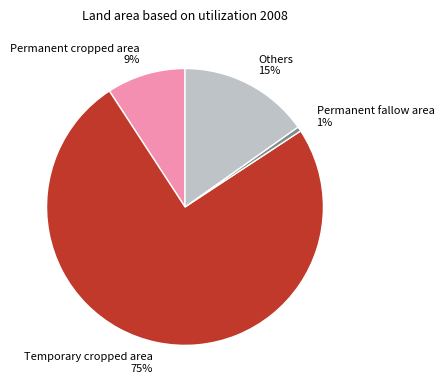

To the nearest percent, what portion does Others represent?

15%